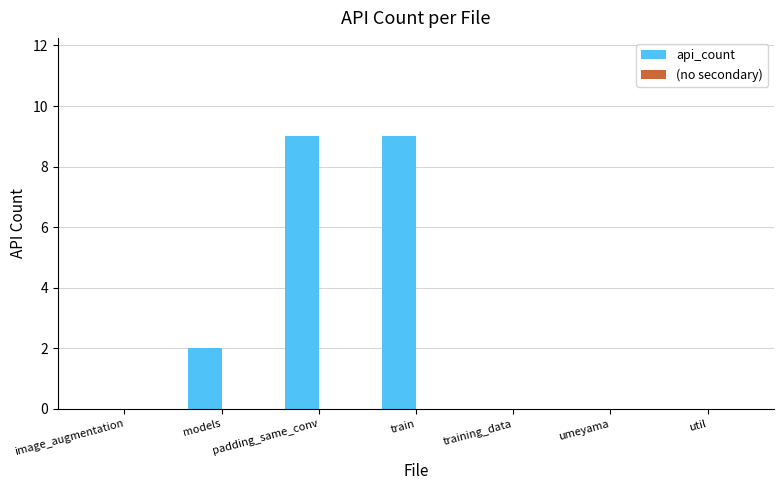

How many distinct data groups are displayed?

1